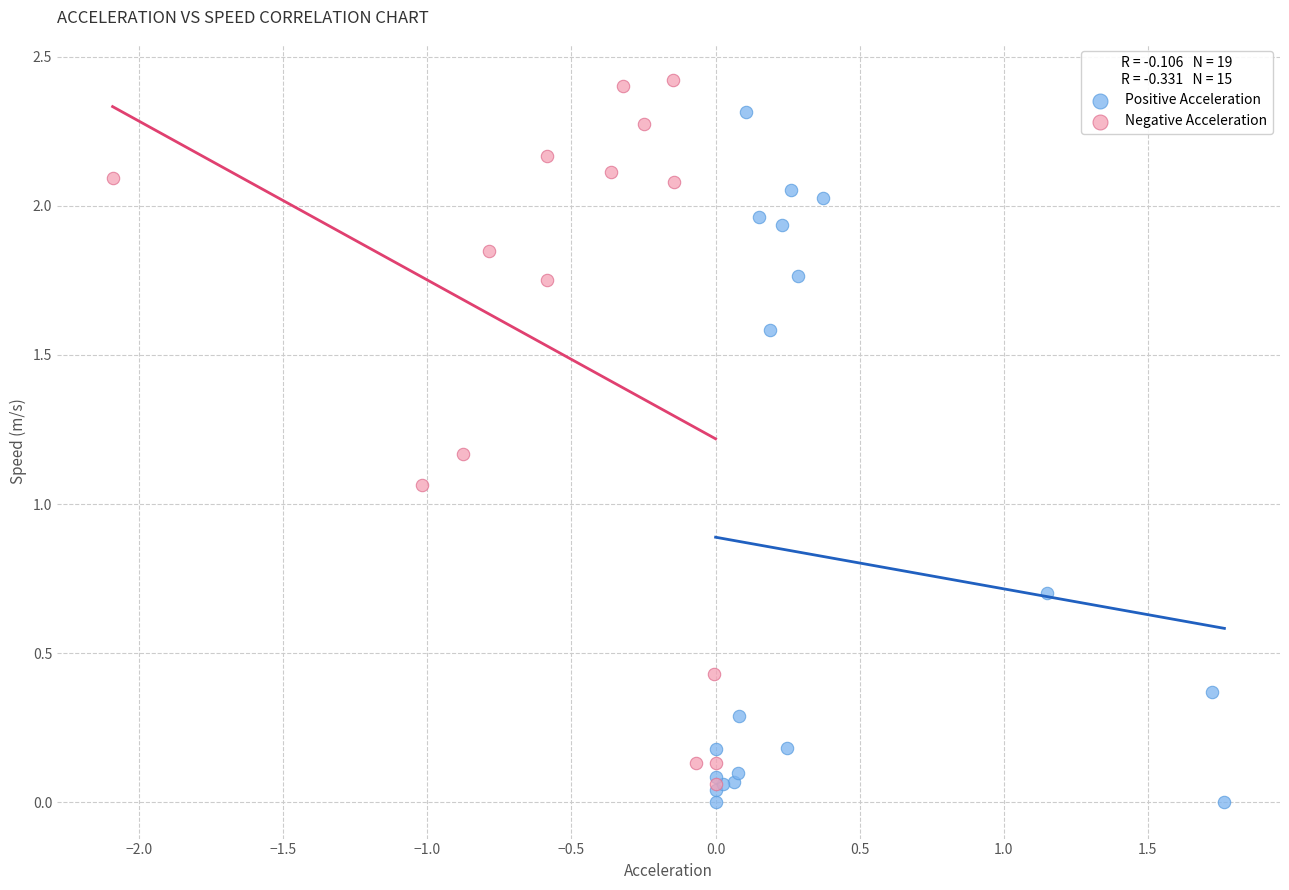

Which series has the largest Y range (max minus min)?

Negative Acceleration